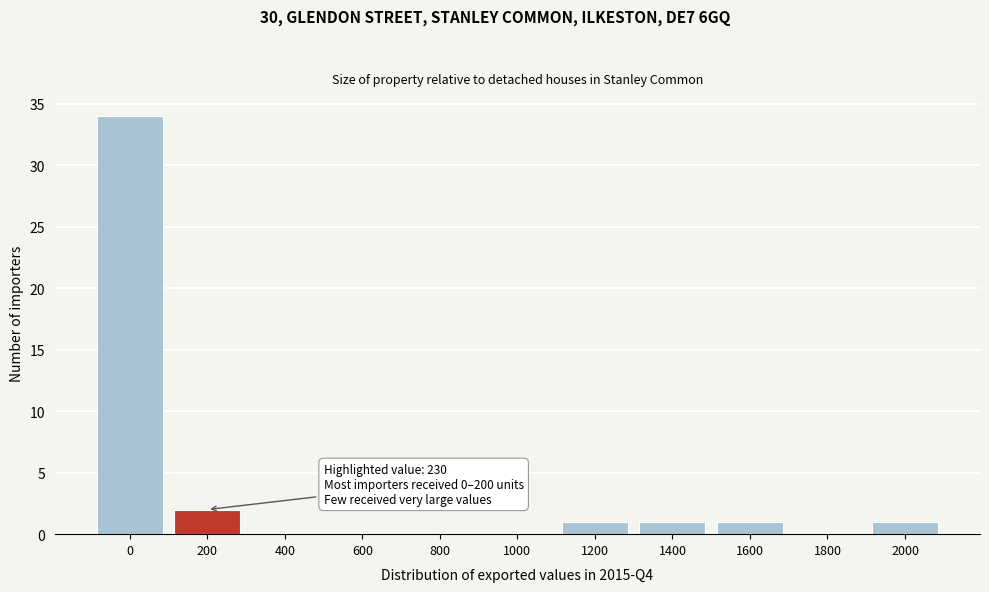

Reading left to right, list all the values displayed in this chart.

0=34	200=2	400=0	600=0	800=0	1000=0	1200=1	1400=1	1600=1	1800=0	2000=1